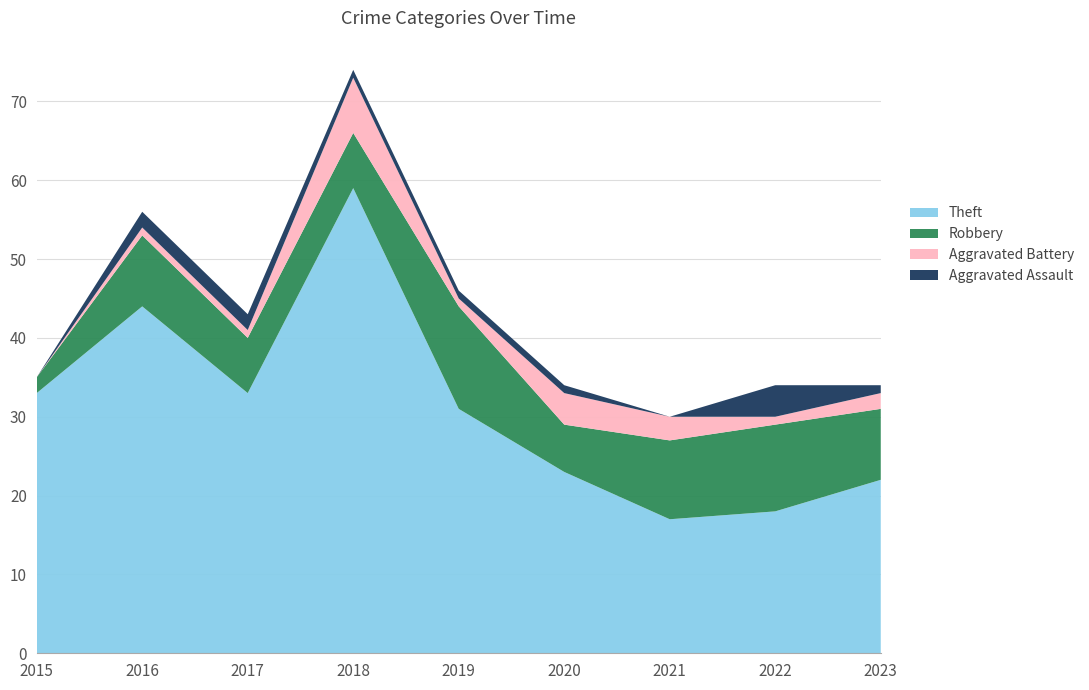

Reading left to right, list all the values displayed in this chart.

Theft: 33	44	33	59	31	23	17	18	22
Robbery: 2	9	7	7	13	6	10	11	9
Aggravated Battery: 0	1	1	7	1	4	3	1	2
Aggravated Assault: 0	2	2	1	1	1	0	4	1